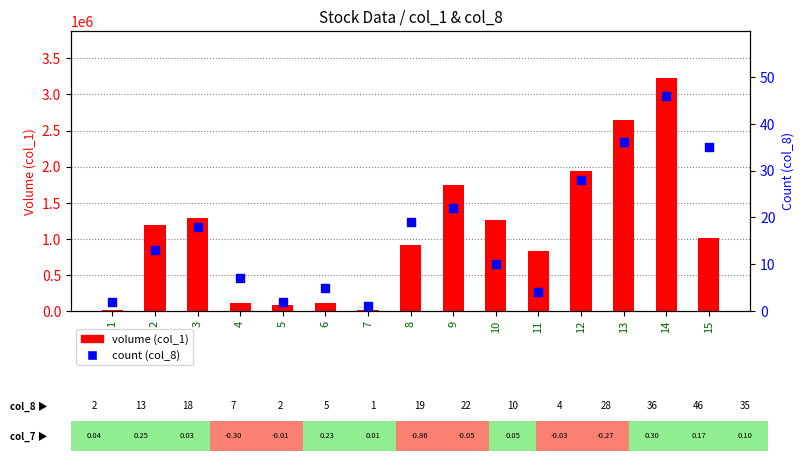

Which series has the largest Y range (max minus min)?

volume (col_1)